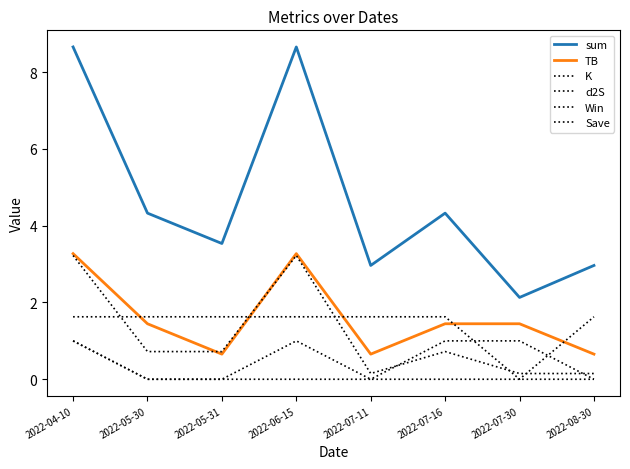

Does the chart display data point markers on the line(s)?

No